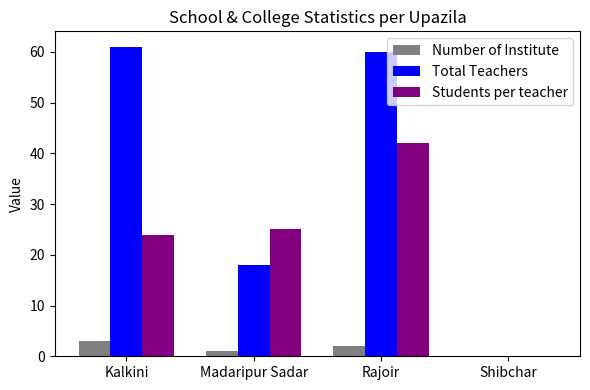

How many groups of bars are there?

4